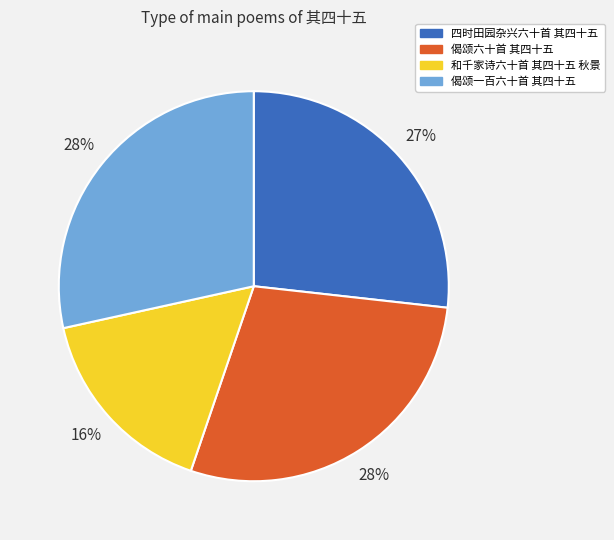

How many segments does this pie chart have?

4